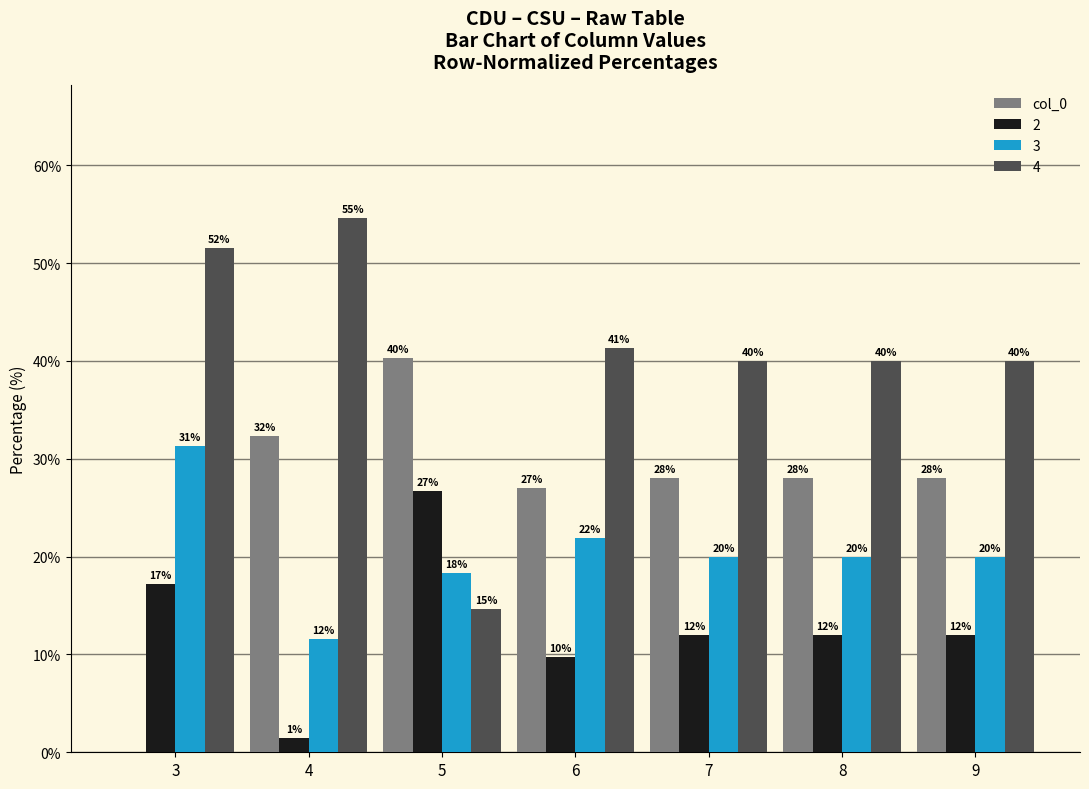

Count the number of data series in this chart.

4